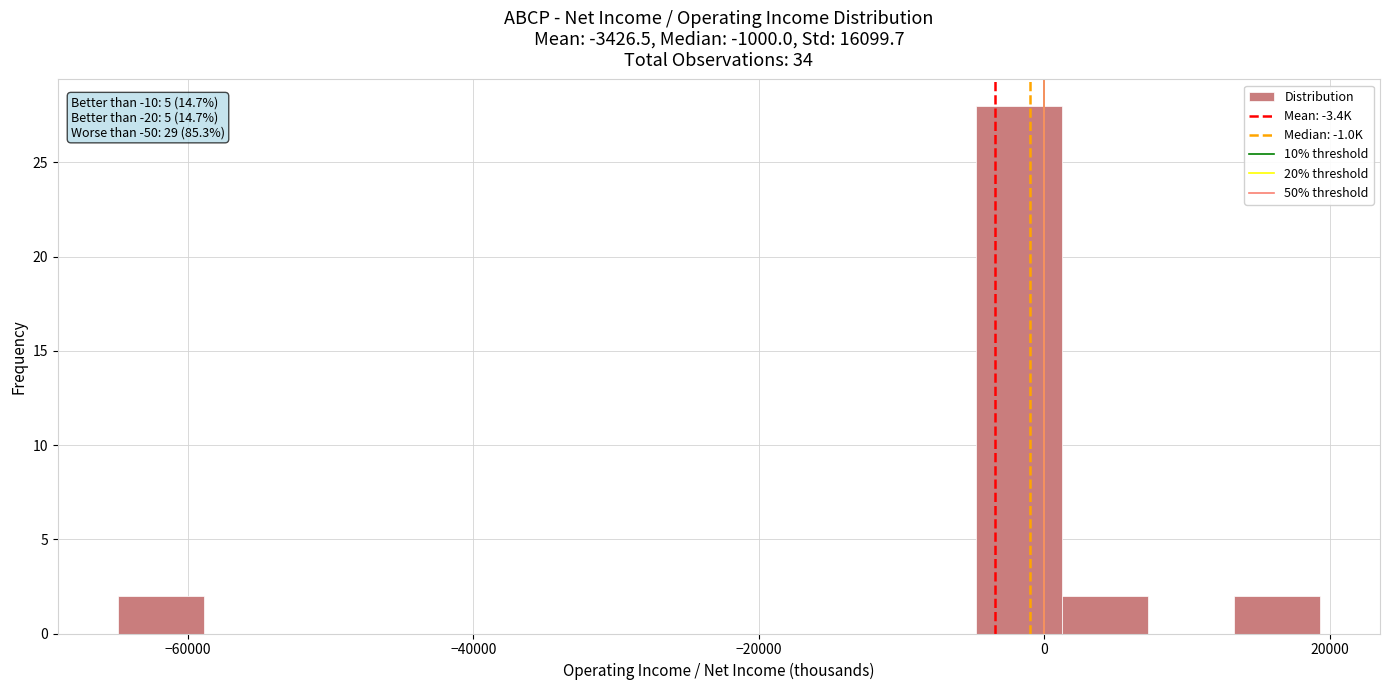

Read against the x-axis, roughly where is the centre of the tallest bar?

-2000